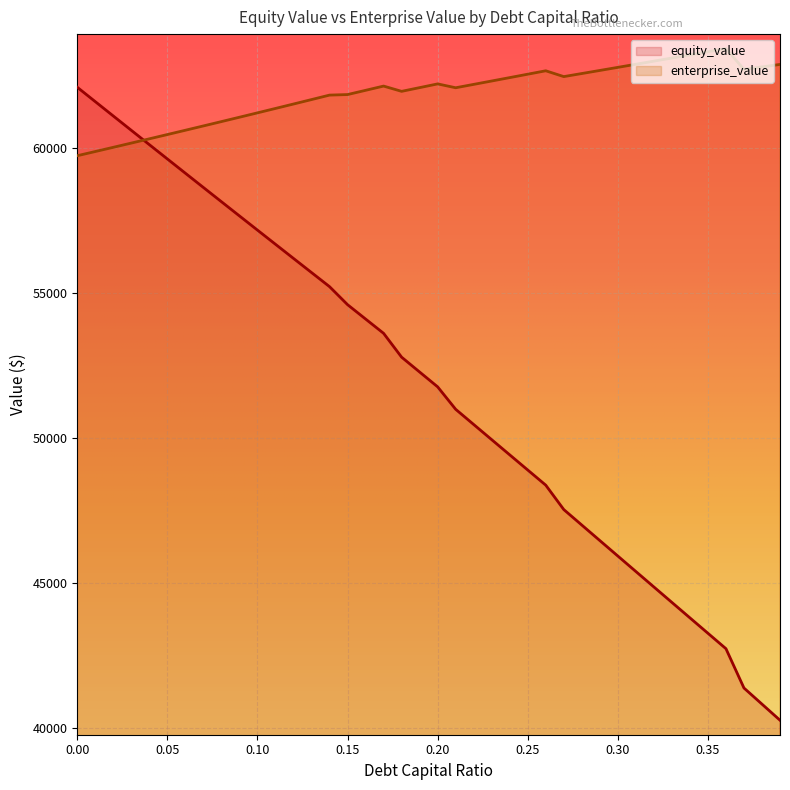

What is the greatest value displayed?

63447.7